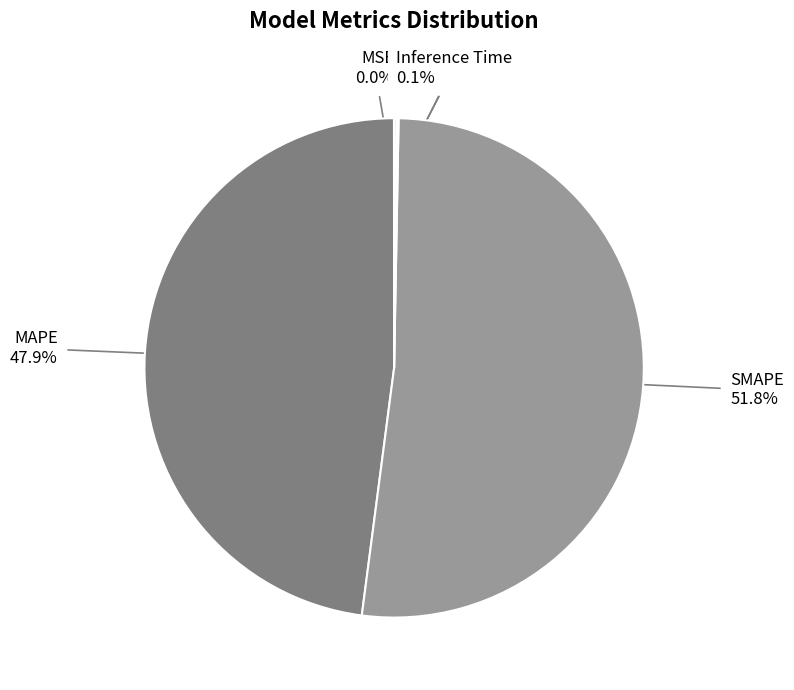

What is the largest slice in the pie chart?

SMAPE